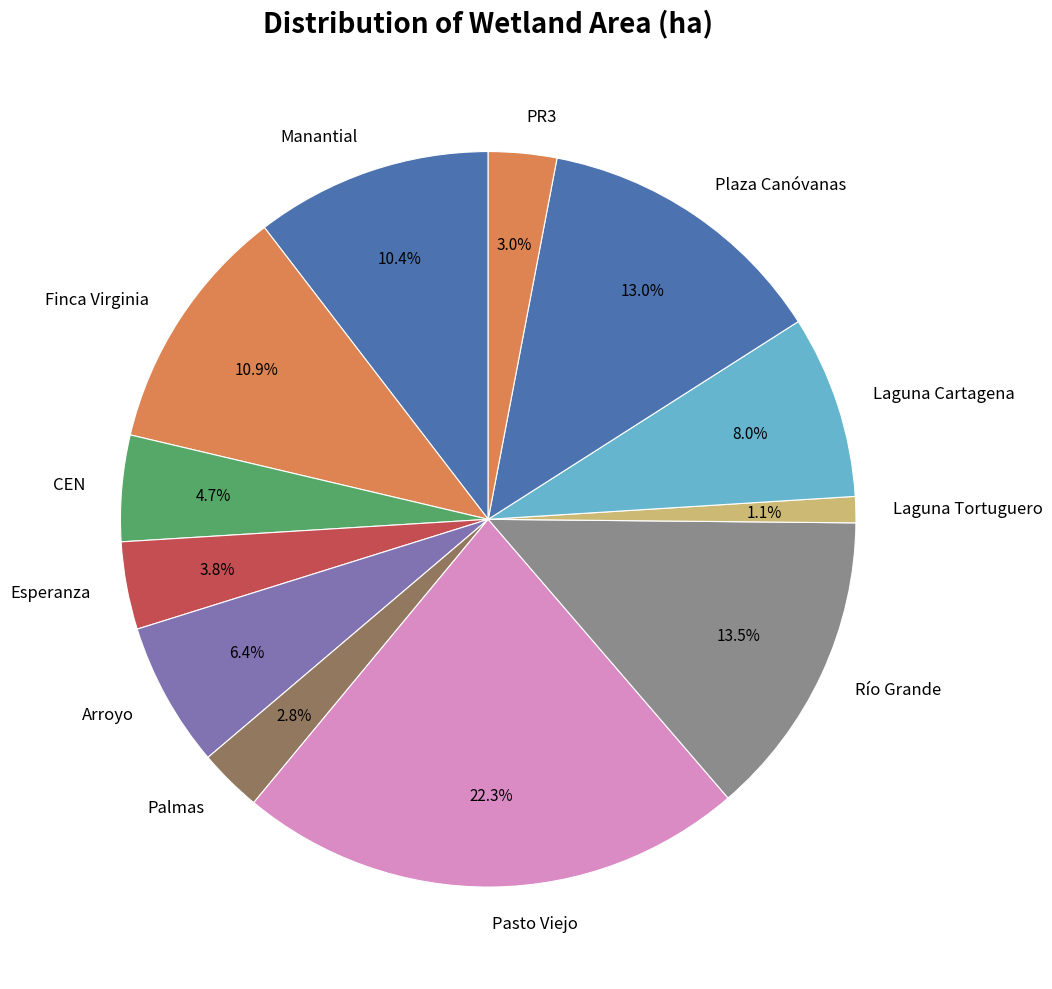

To the nearest percent, what is the difference between the largest and smallest slice percentages?

21%